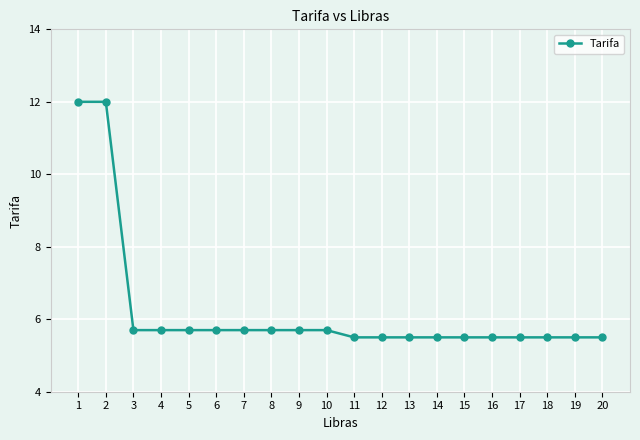

Reading left to right, list all the values displayed in this chart.

1=12.0	2=12.0	3=5.7	4=5.7	5=5.7	6=5.7	7=5.7	8=5.7	9=5.7	10=5.7	11=5.5	12=5.5	13=5.5	14=5.5	15=5.5	16=5.5	17=5.5	18=5.5	19=5.5	20=5.5